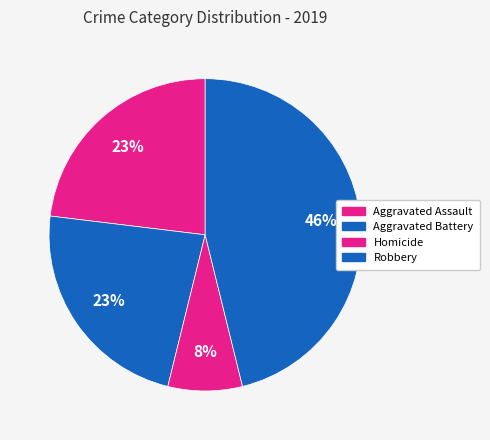

Count the number of slices in the pie.

4